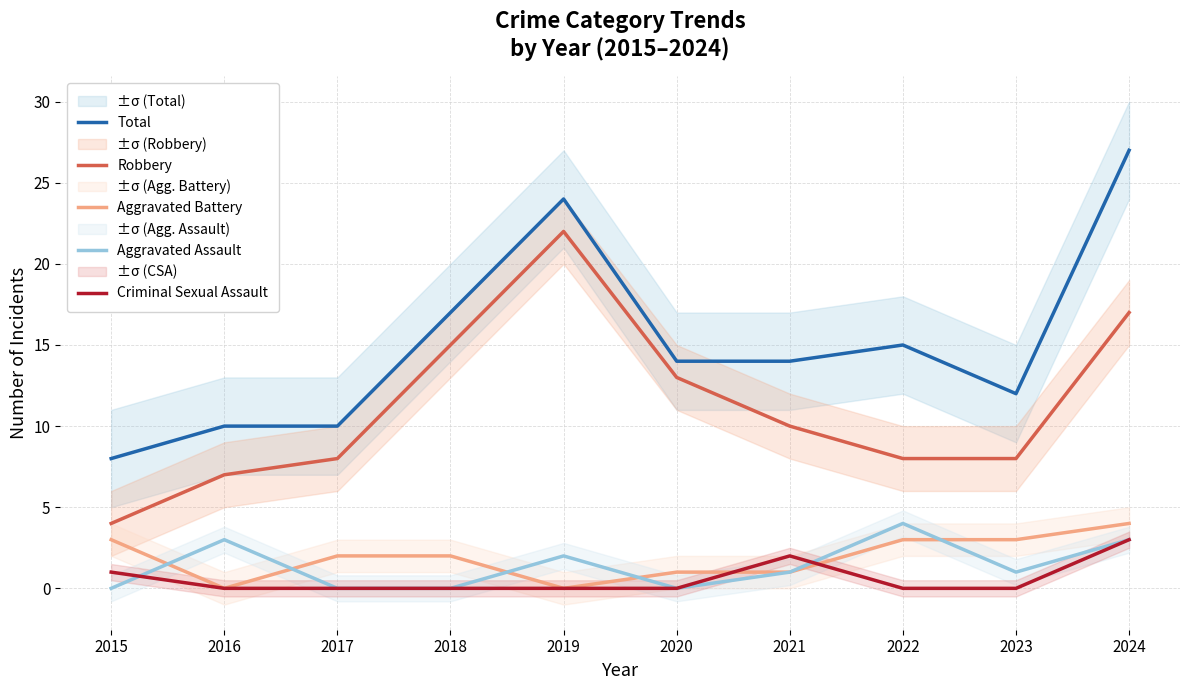

How many values in Criminal Sexual Assault are above zero?

3